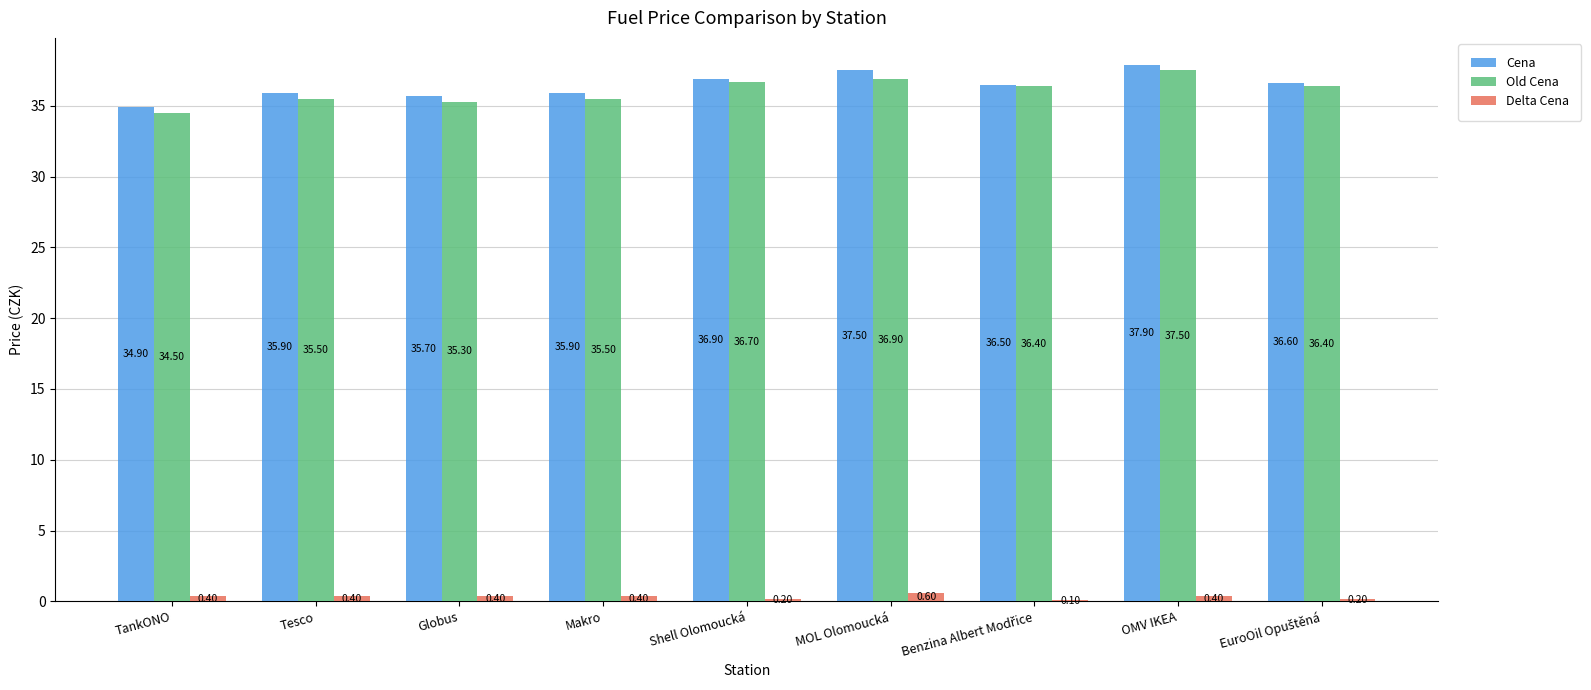

Which label corresponds to the largest value in the chart?

OMV IKEA